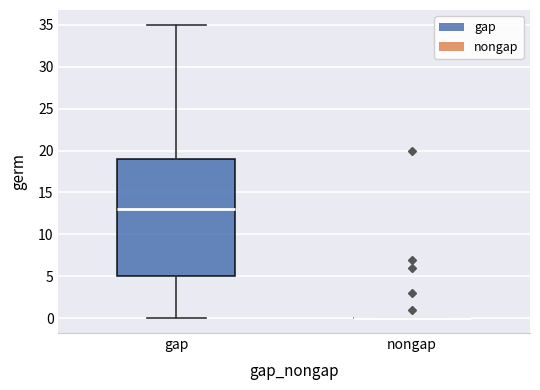

Comparing the boxes themselves (not the whiskers), which one is the tallest?

gap